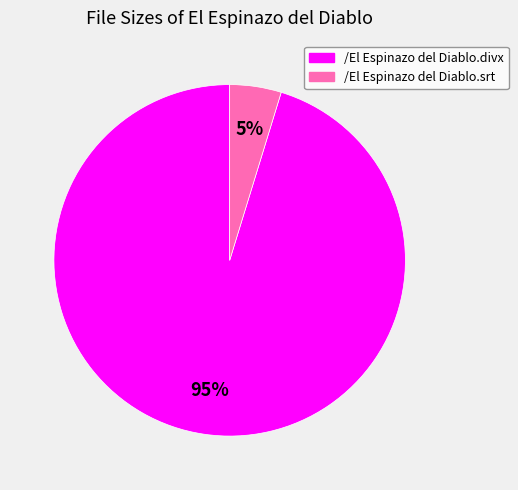

Which category accounts for the majority?

/El Espinazo del Diablo.divx